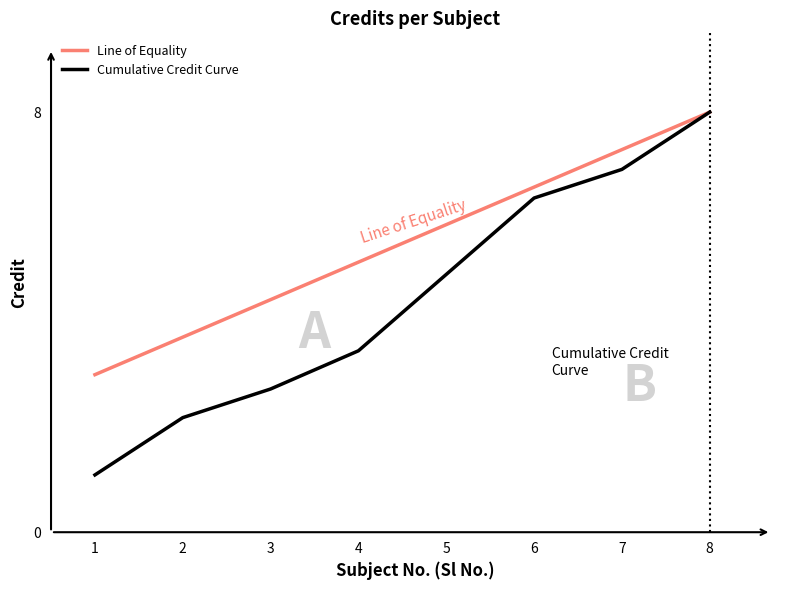

The value at 4 is 2. True or false?

False